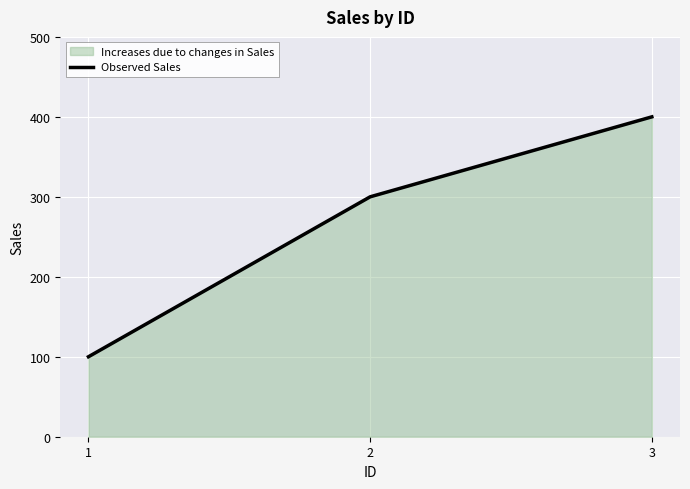

At which label does the data first exceed 300?

3